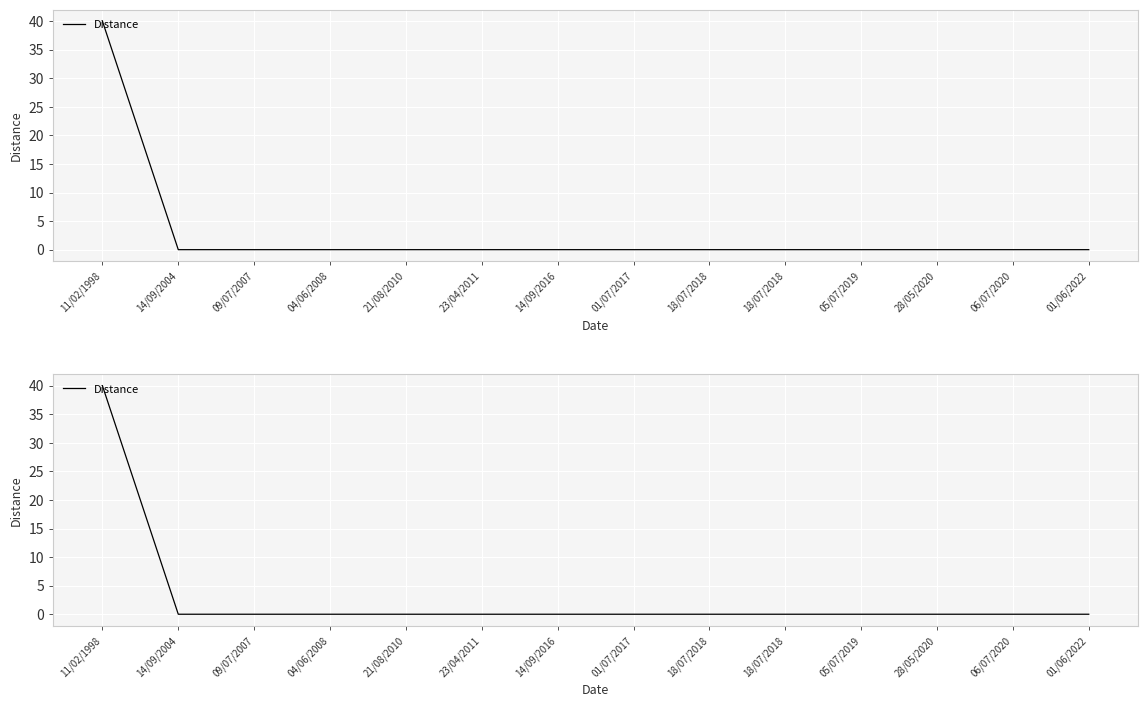

What is the sum of all values?

40